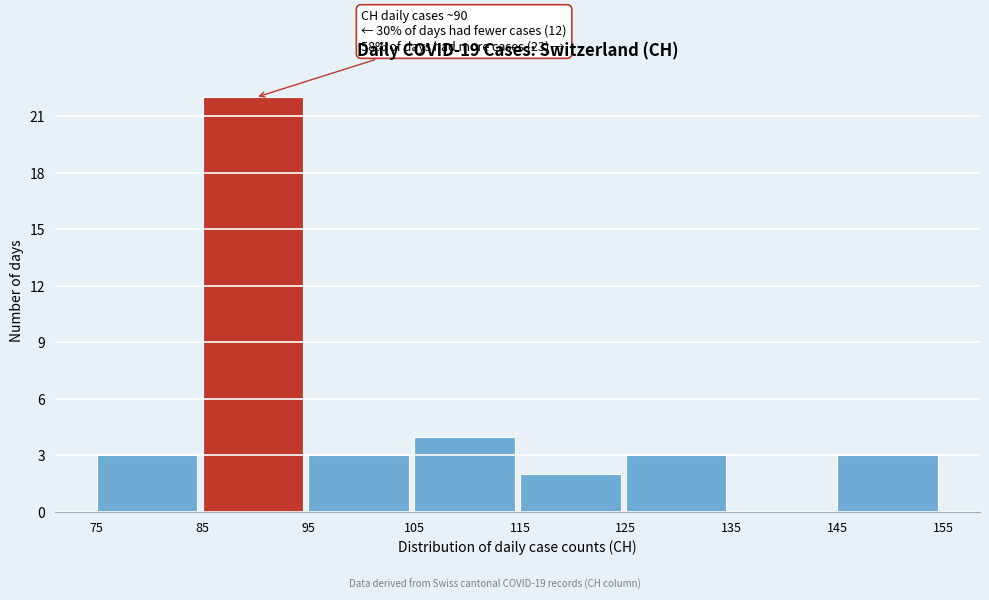

Over which range of the x-axis is the bar tallest?

85 to 95